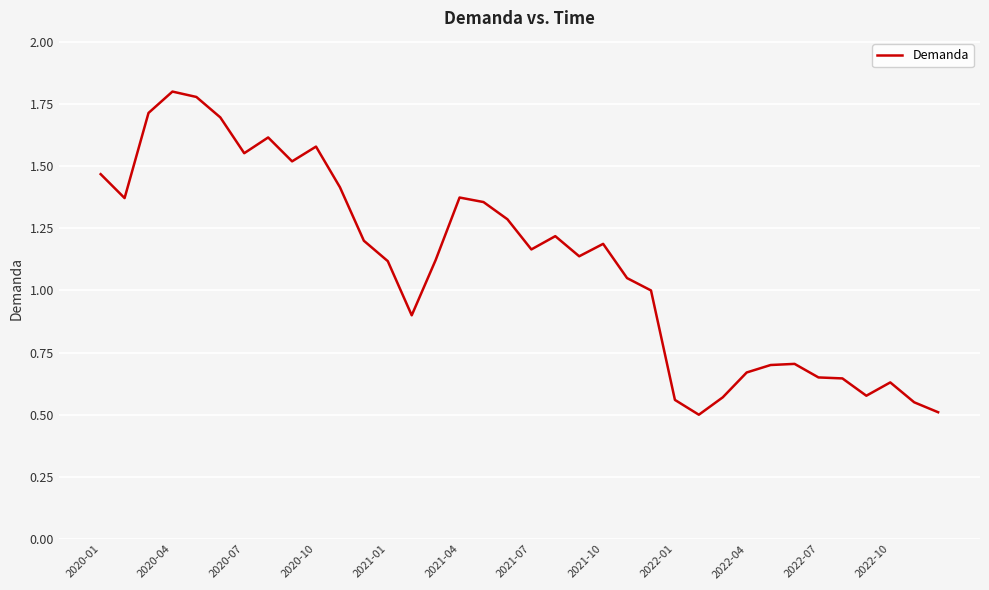

What is the smallest value displayed?

0.5